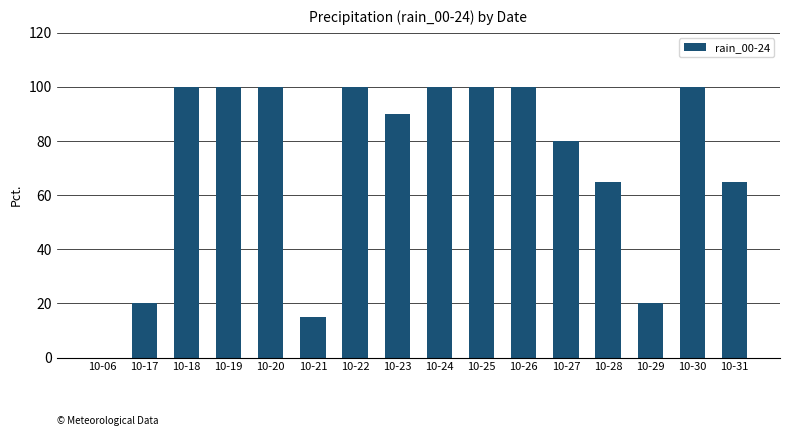

Reading right to left, transcribe all the data shown in this chart.

10-31=65	10-30=100	10-29=20	10-28=65	10-27=80	10-26=100	10-25=100	10-24=100	10-23=90	10-22=100	10-21=15	10-20=100	10-19=100	10-18=100	10-17=20	10-06=0